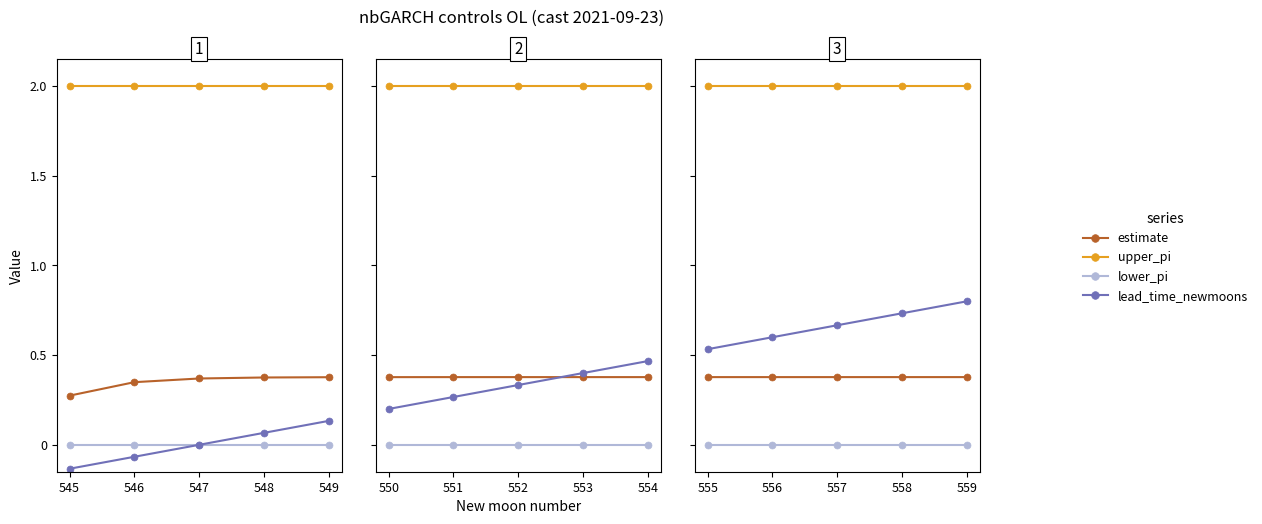

Does the chart display data point markers on the line(s)?

Yes